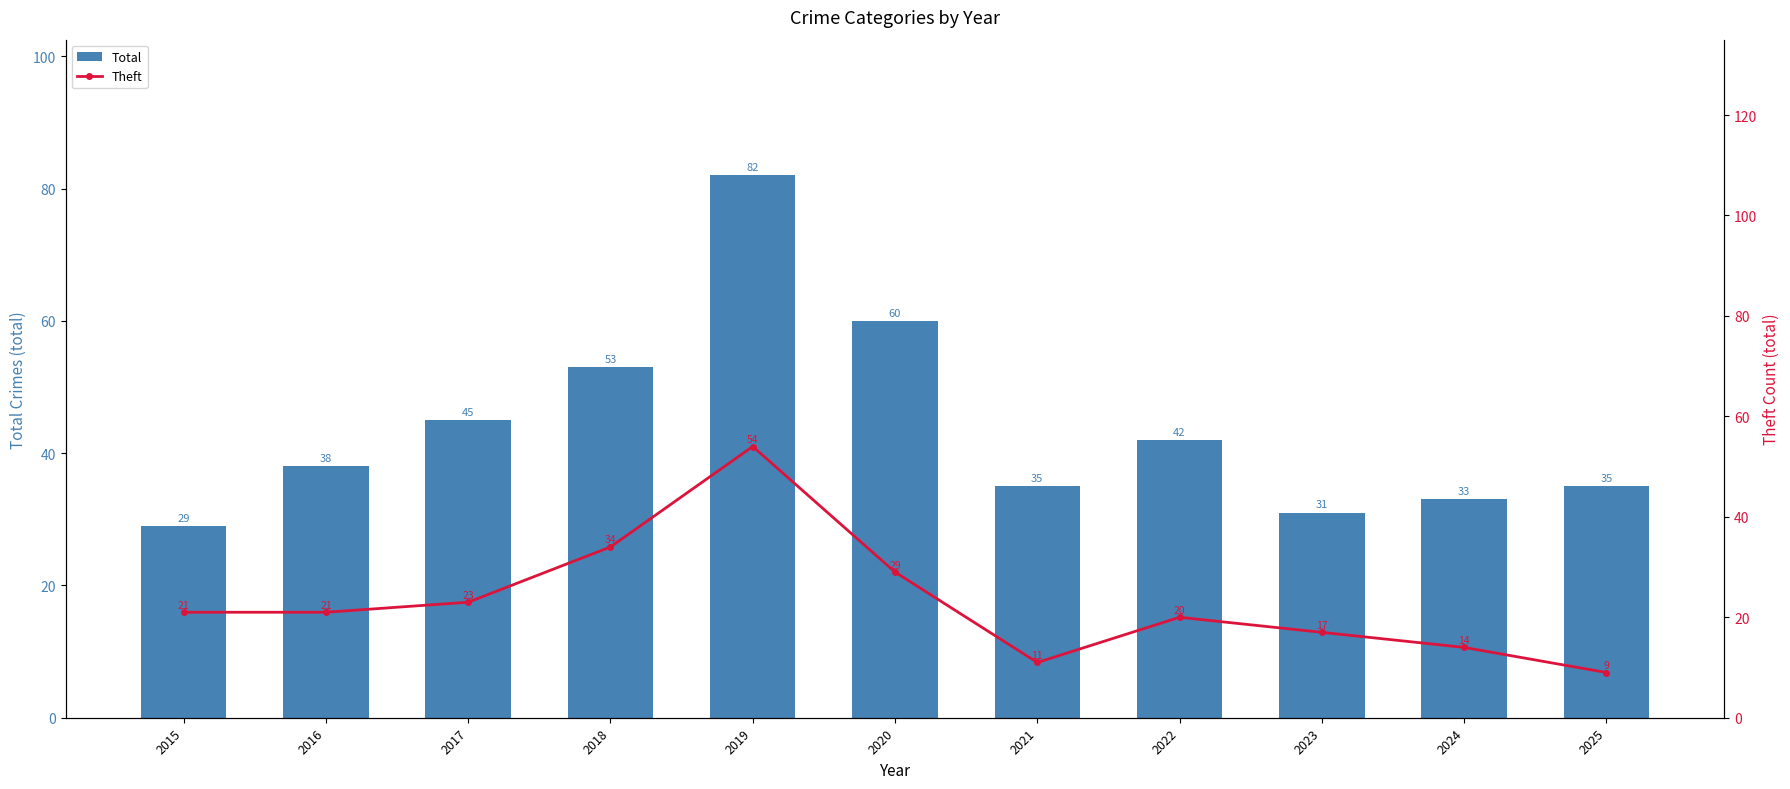

Does the chart contain any negative values?

No